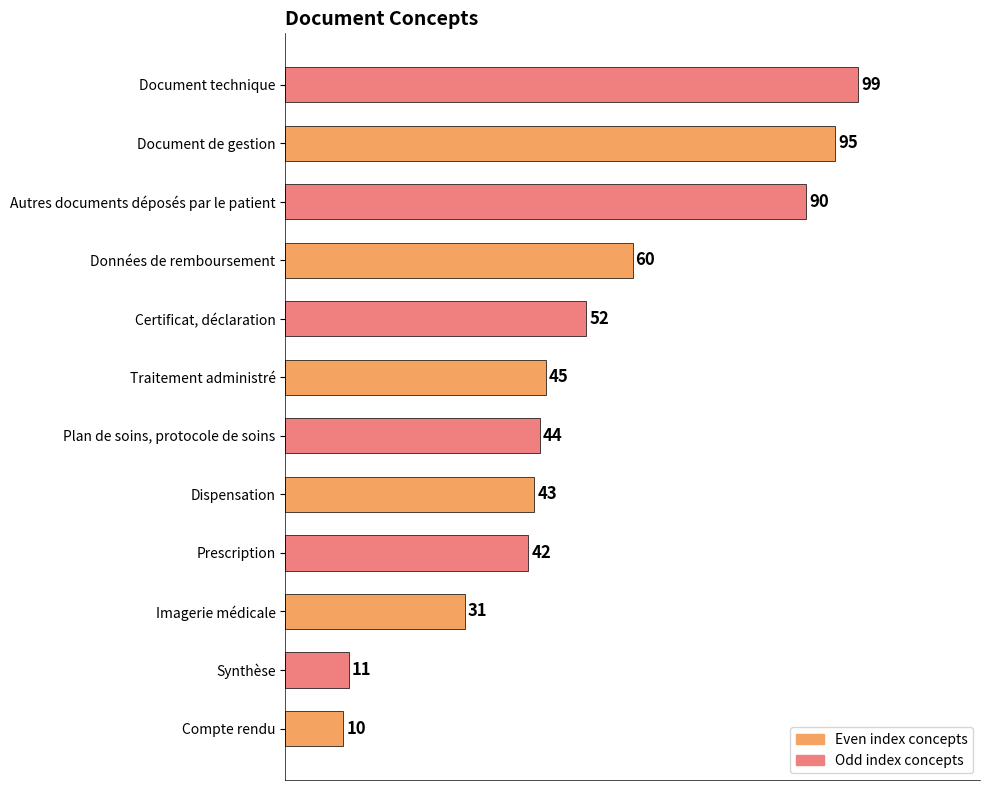

How many distinct data groups are displayed?

1